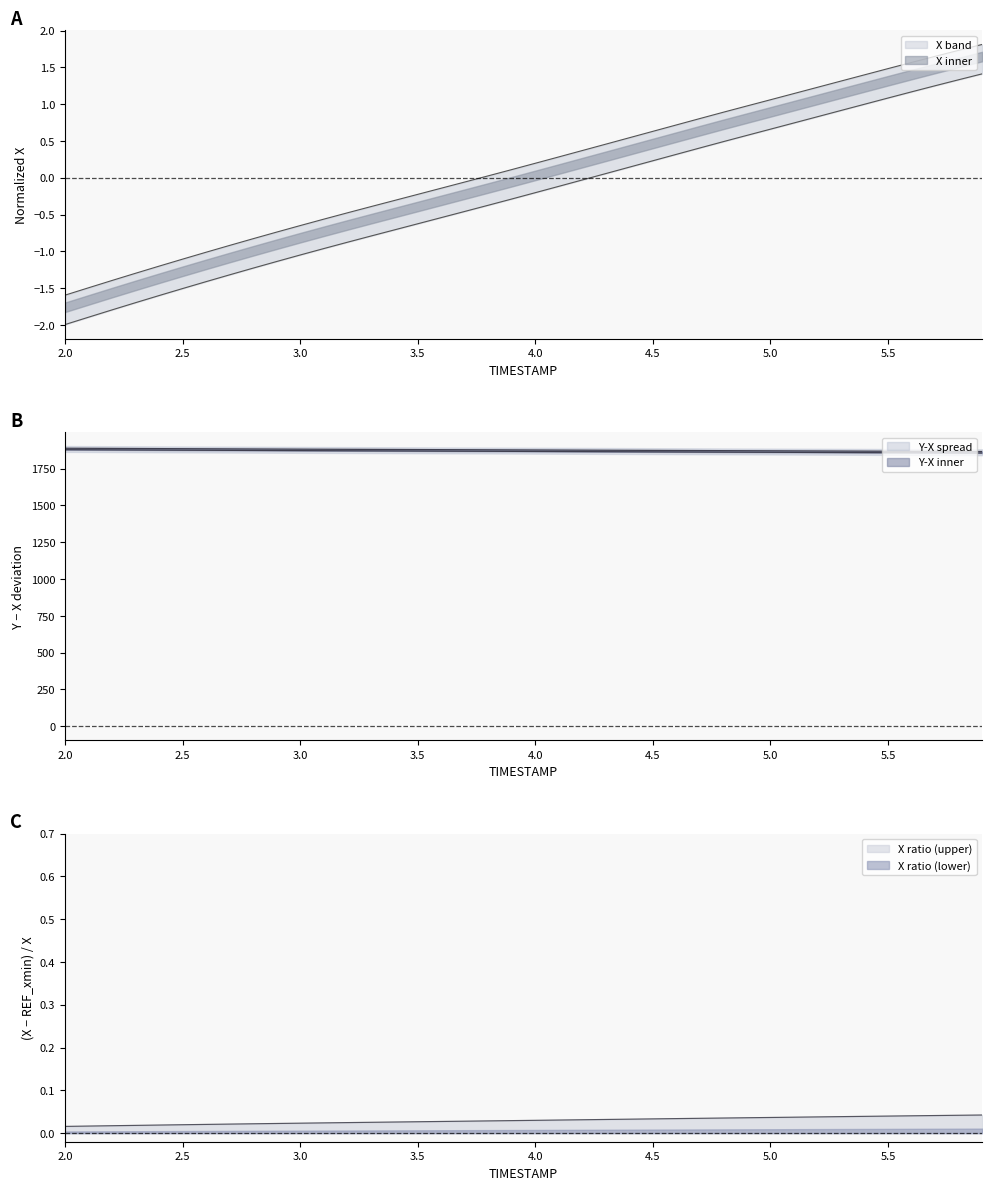

Is this an area chart (filled region under the line)?

No